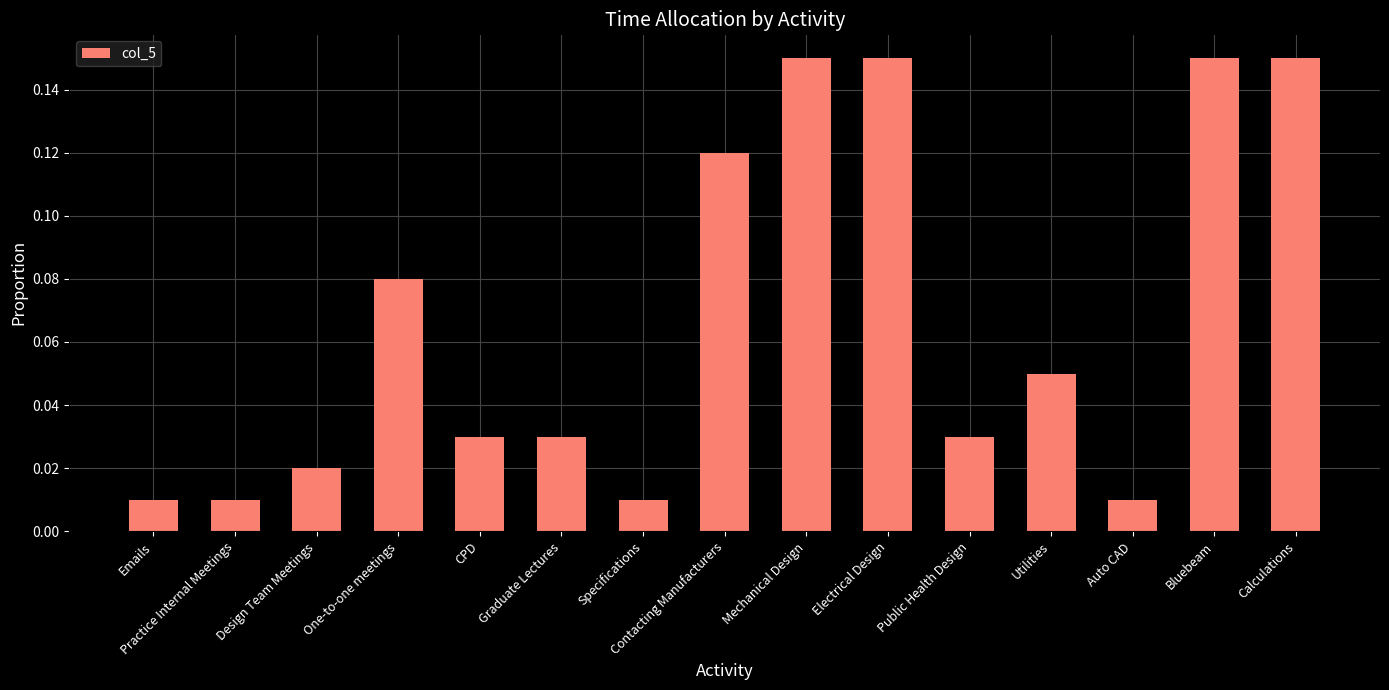

What is the sum of all values?

1.0